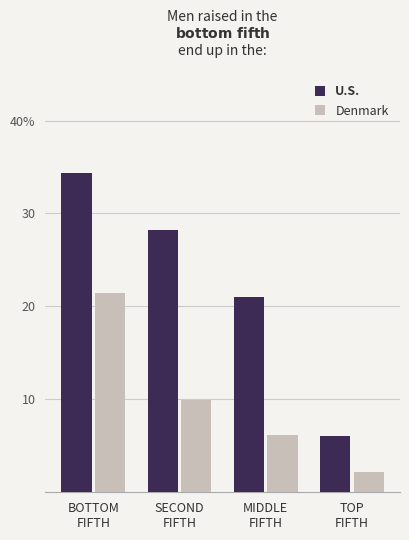

What is the sum of all Denmark values?

39.8